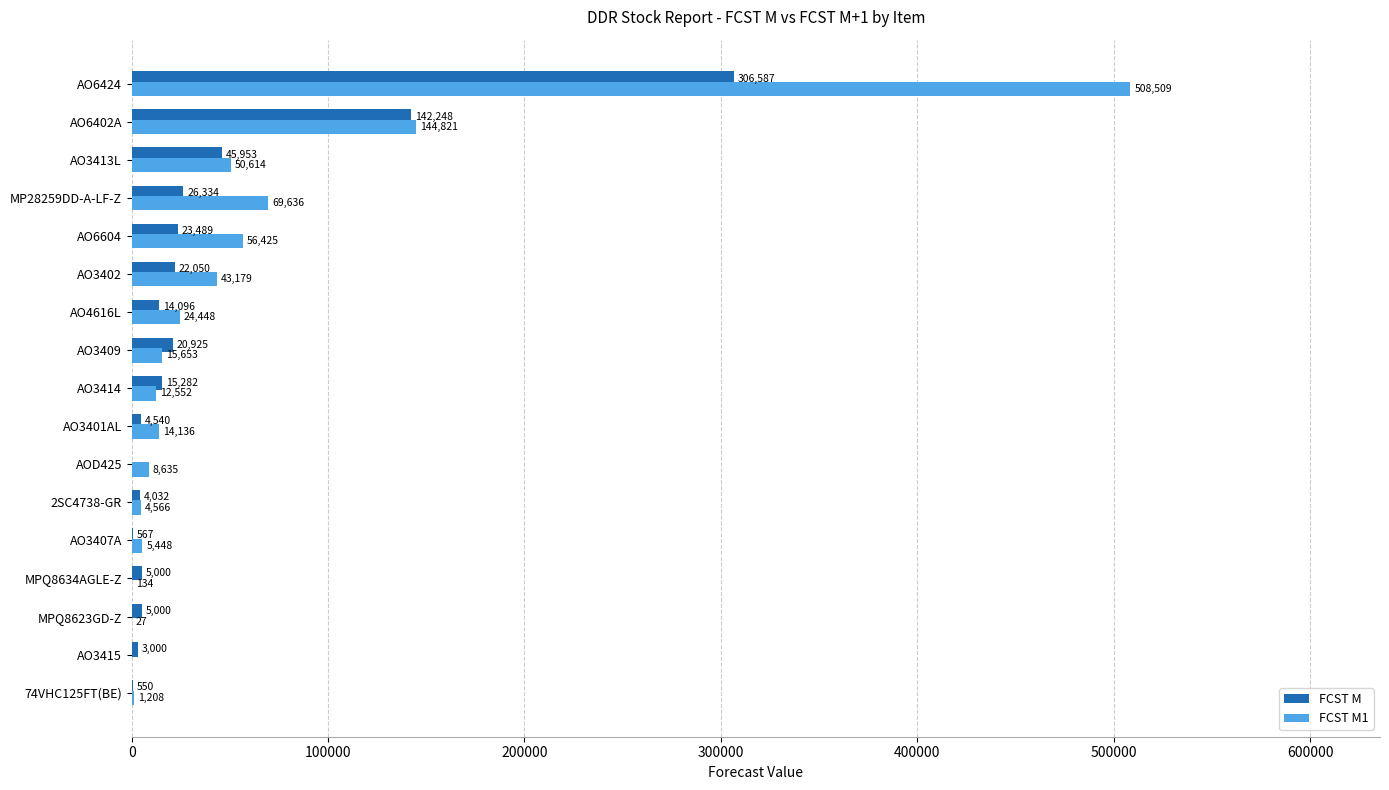

Between AO3415 and MPQ8623GD-Z, which series saw the biggest shift?

FCST M